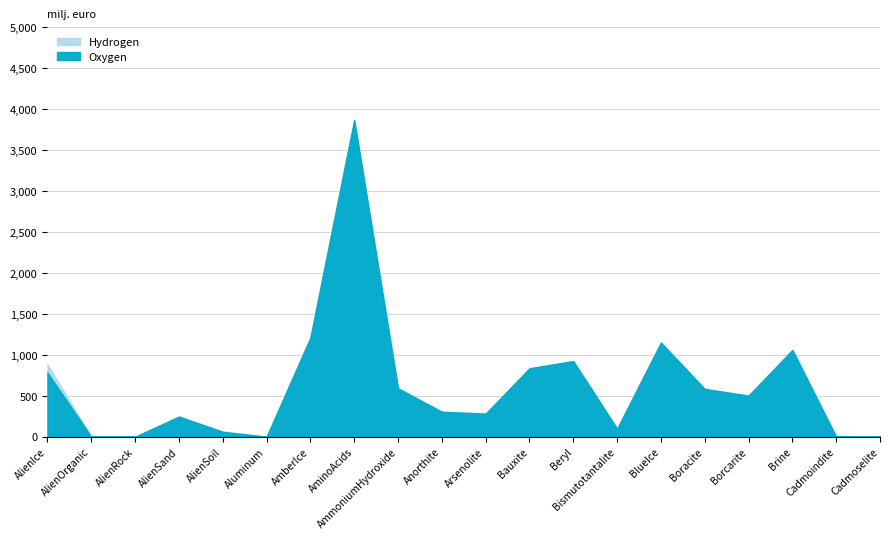

The Oxygen series shows 924.0 at Adv_Beryl. True or false?

True